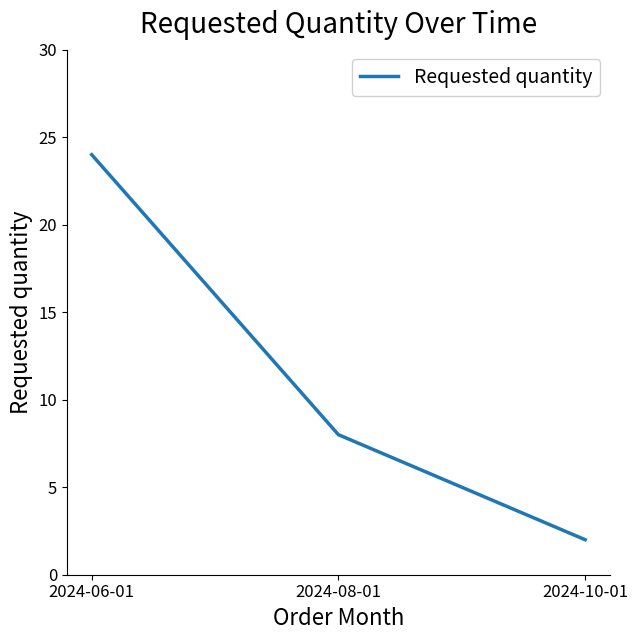

Which category has the highest value across all series?

2024-06-01